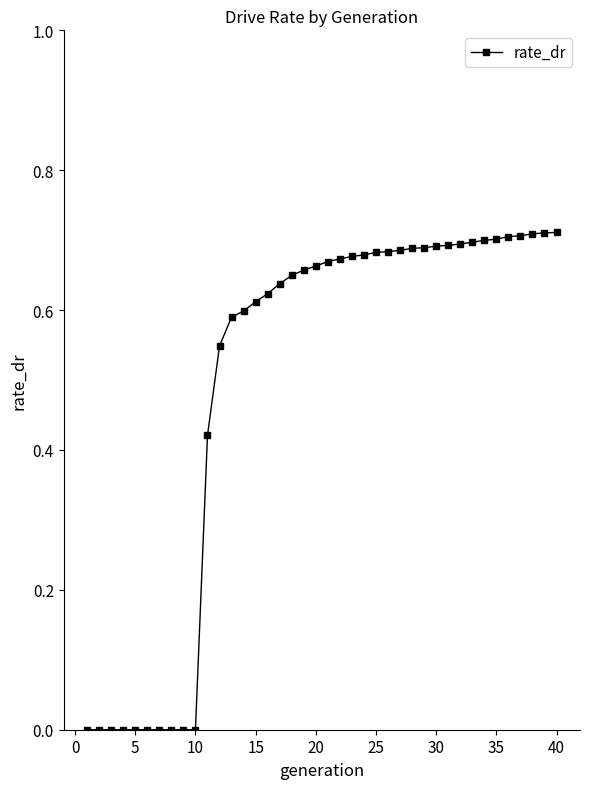

What is the sum of all values?

19.8